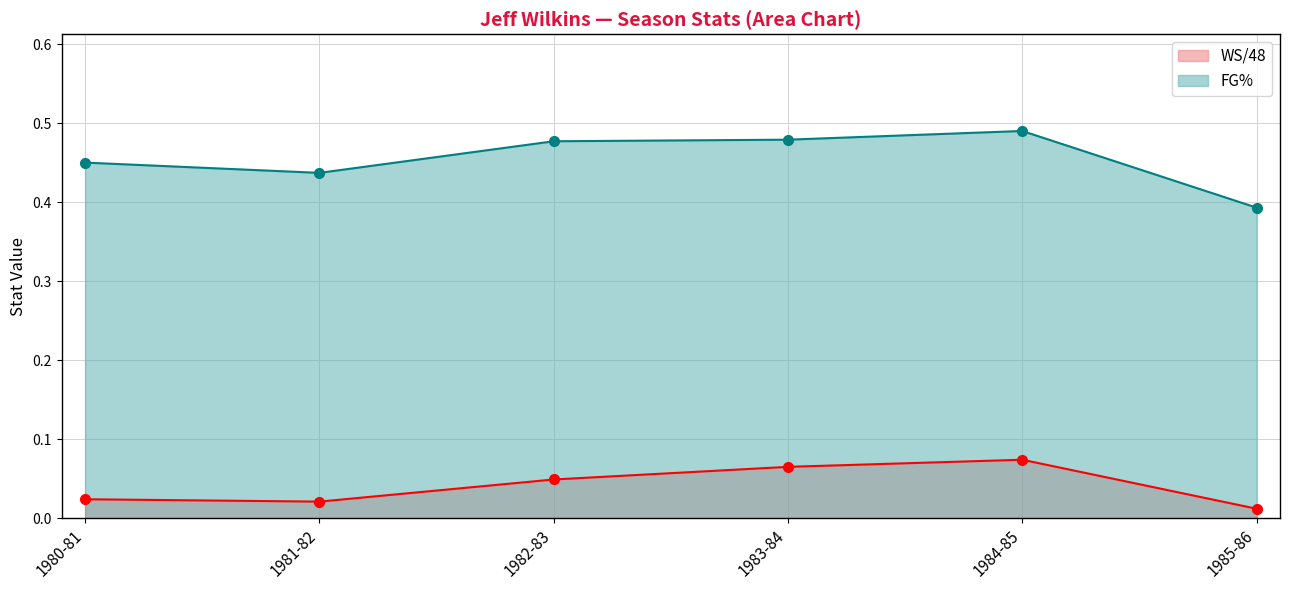

What is the lowest value of the FG% series?

0.4